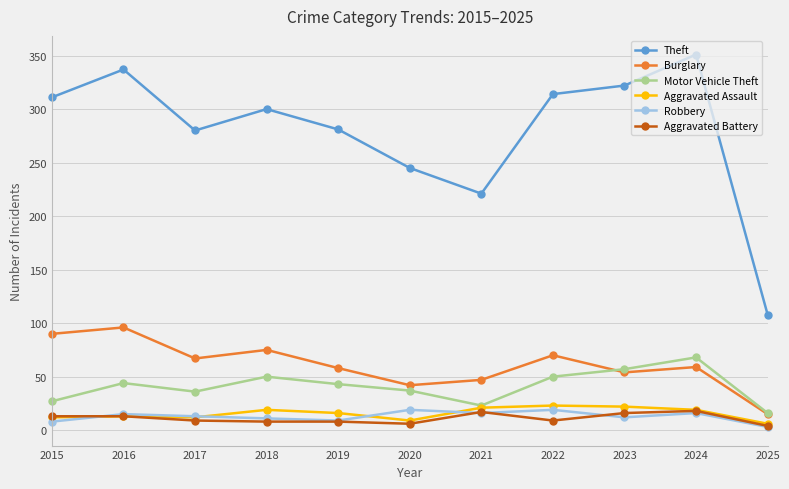

At how many categories does at least one series exceed 137?

10